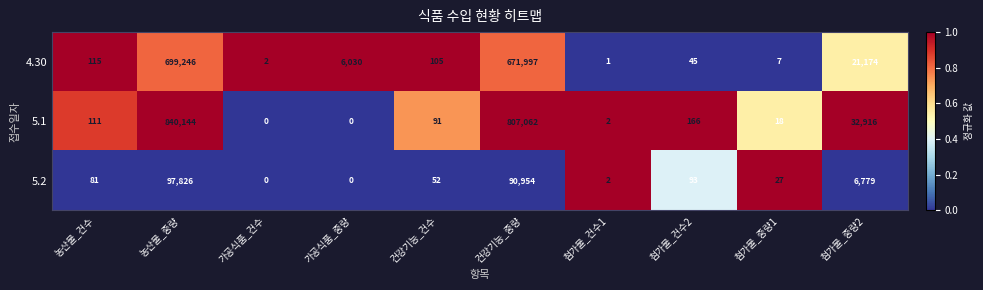

The 5.1 series shows 0 at 가공식품_중량. True or false?

True